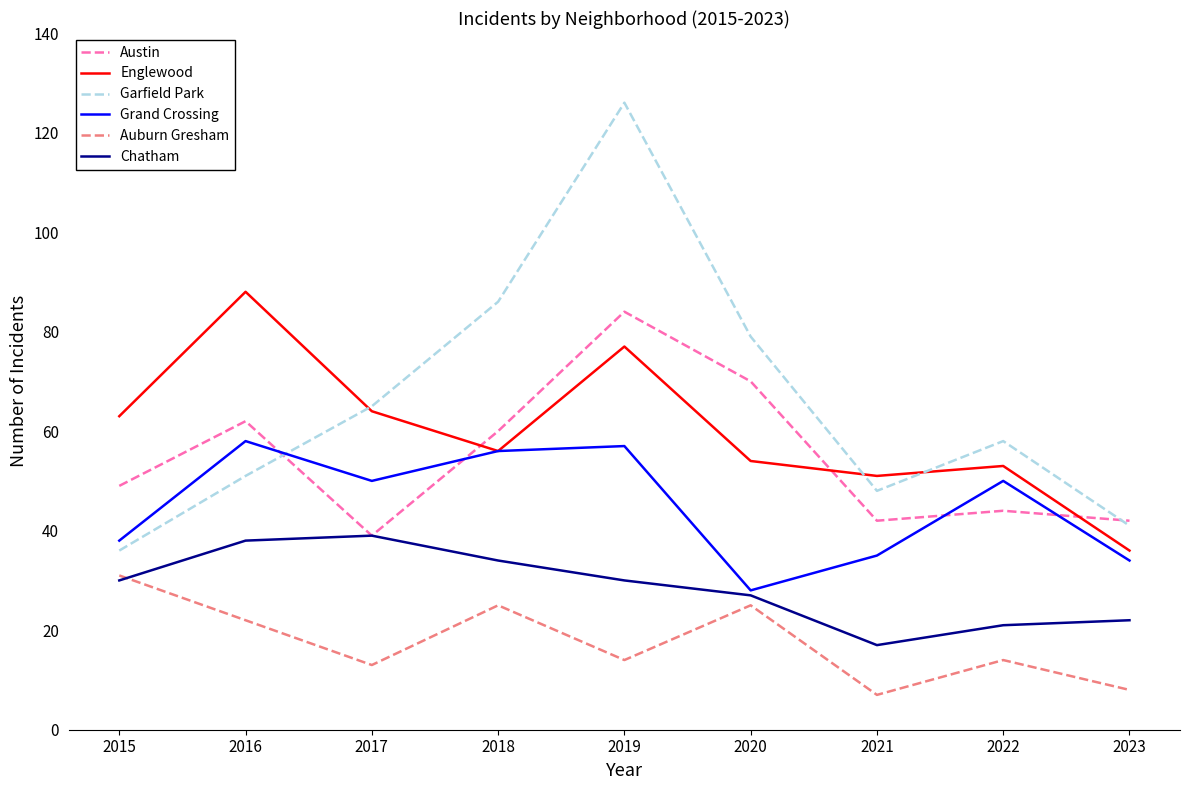

How many lines are shown in the chart?

6